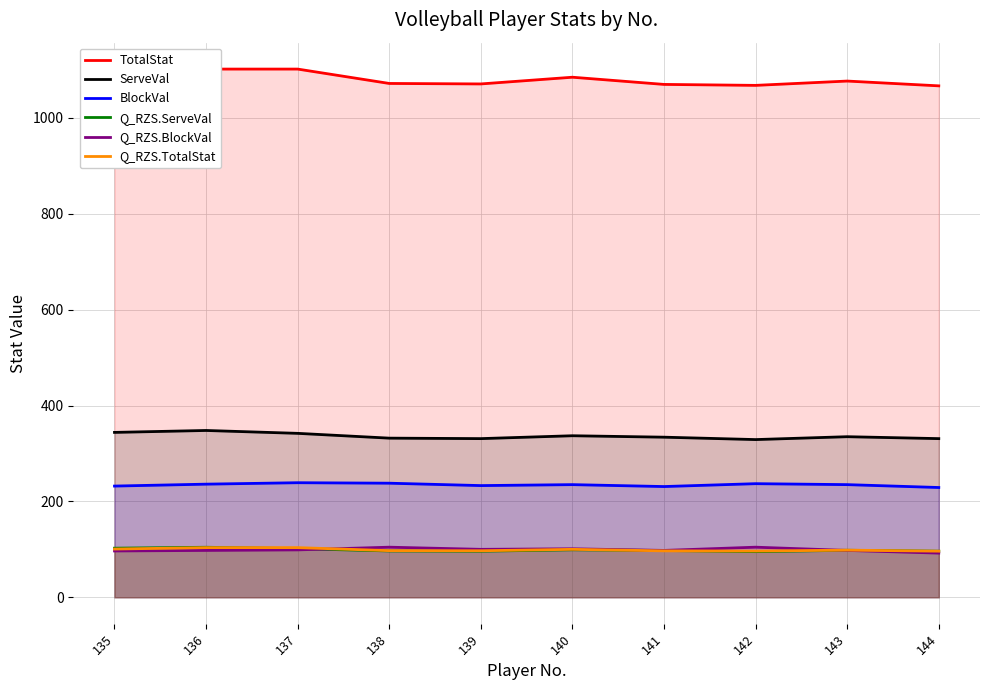

Which series changed the most between 137 and 143?

TotalStat